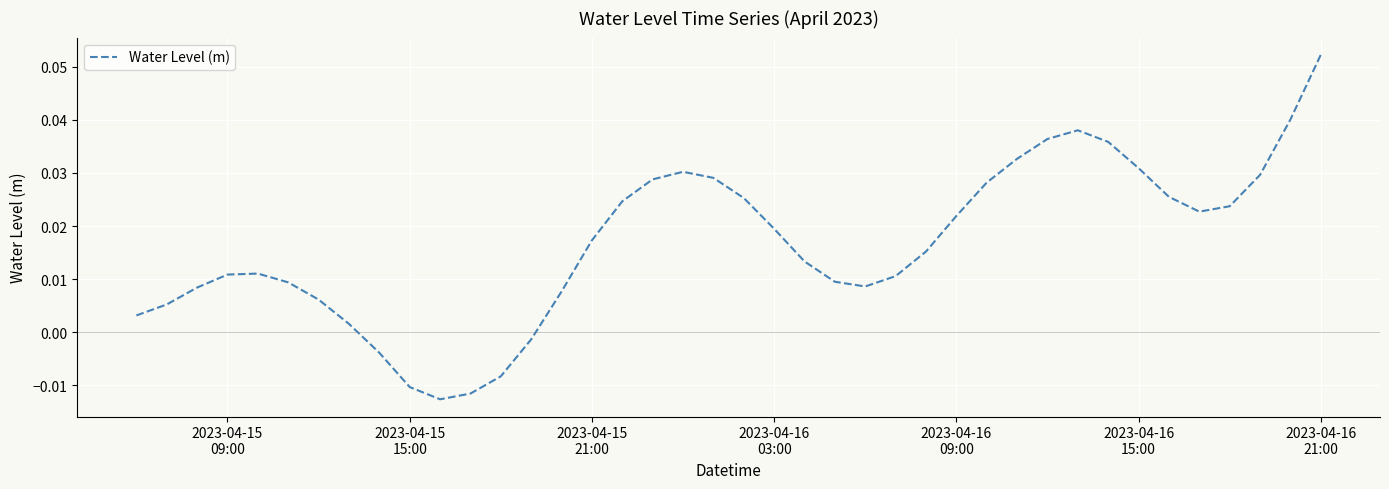

Does the chart display data point markers on the line(s)?

No